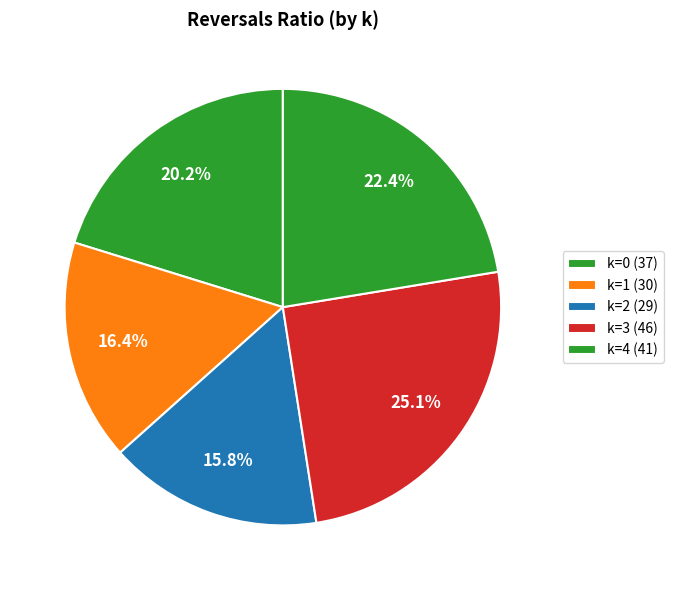

Count the number of slices in the pie.

5